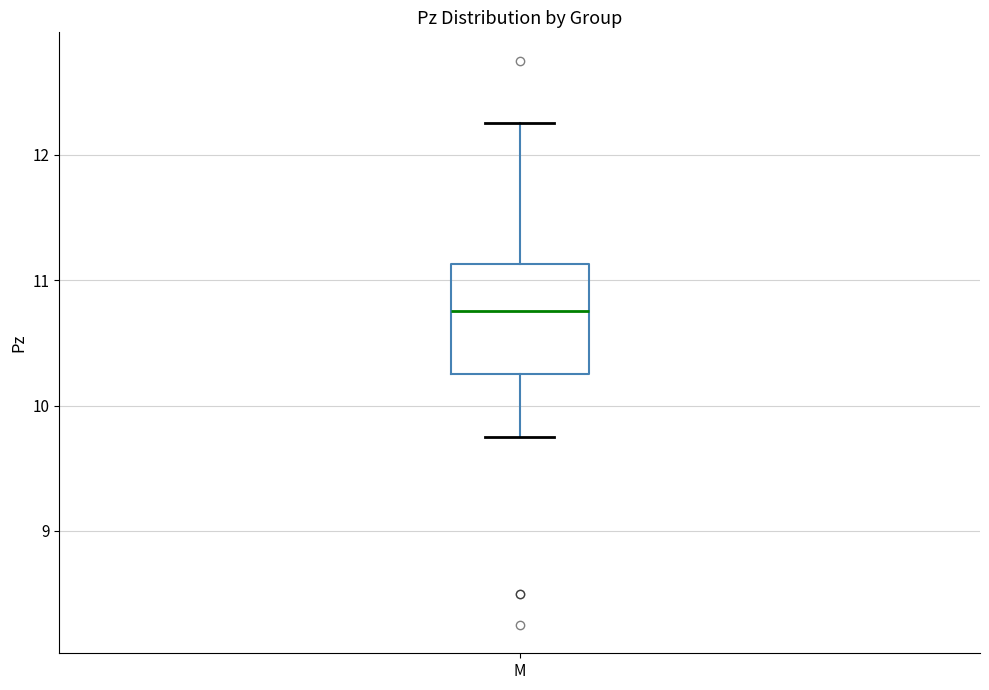

Transcribe this box plot: give where the median line is, the range the box spans, and where the two whiskers end, as read against the y-axis. The values are not printed on the chart, so give them approximately, as read against the axis.

median 10.8, box 10.3 to 11.1, whiskers 9.8 to 12.3